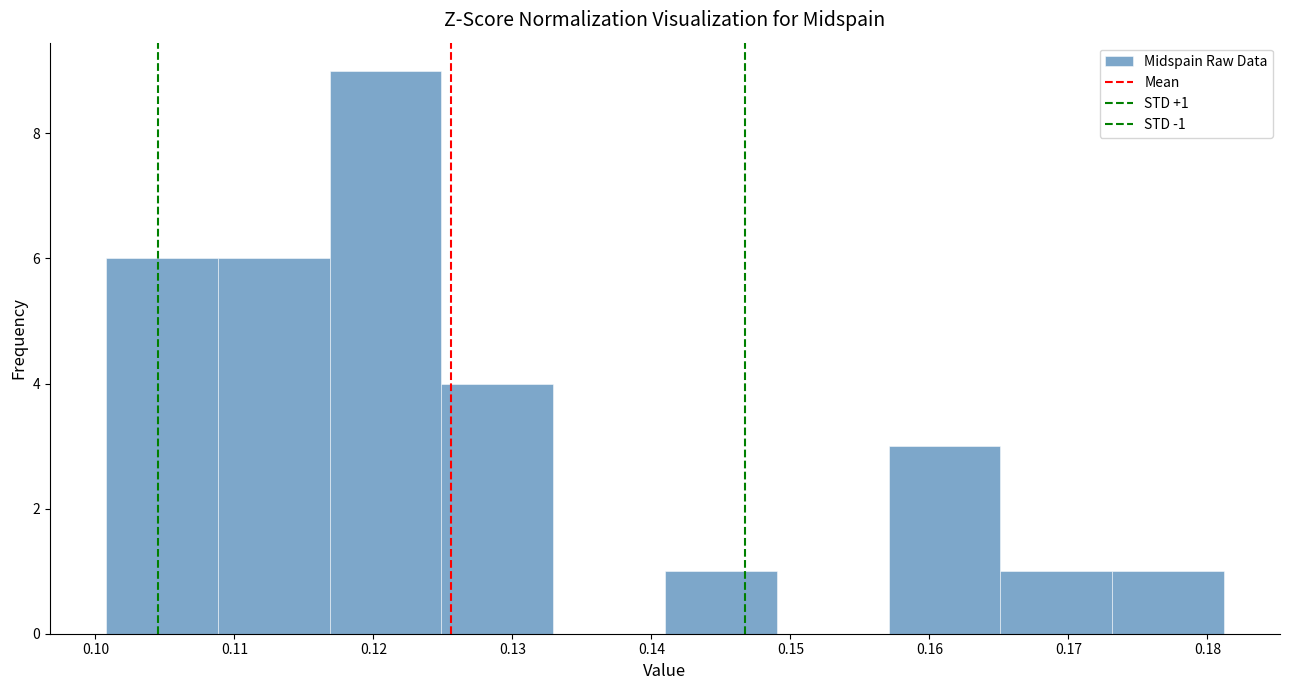

Which range on the x-axis has the tallest bar?

0.117 to 0.125